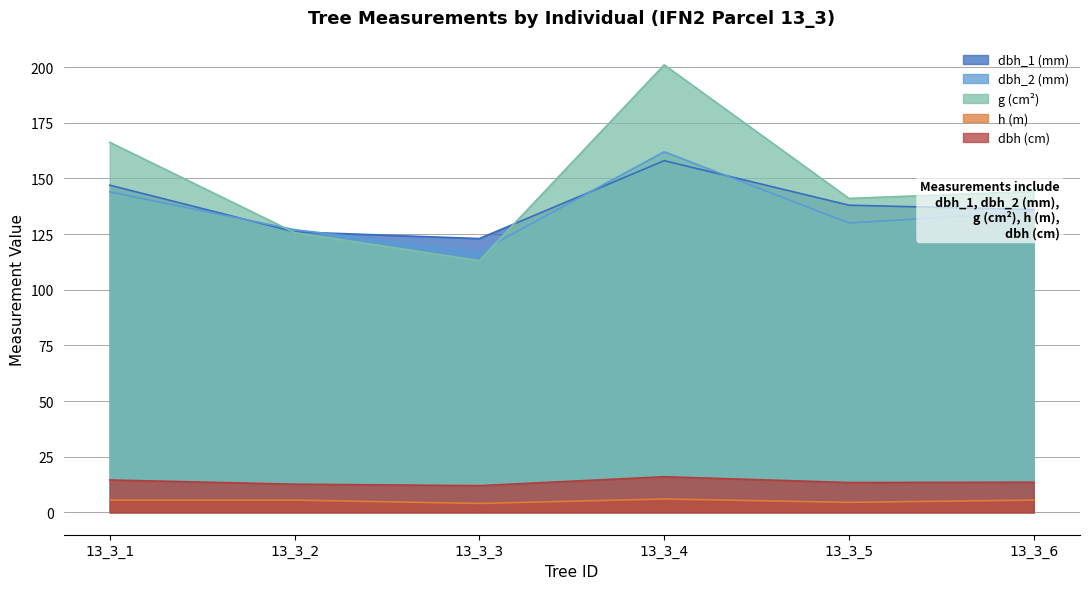

How many interior local valleys does the g series have?

2